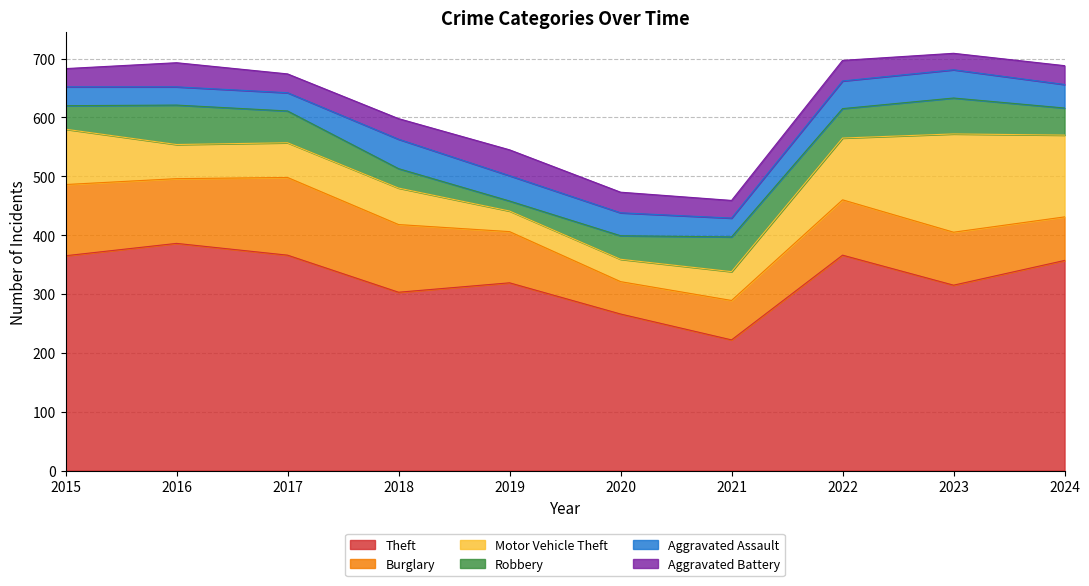

At which label is Robbery closest to 42?

2015